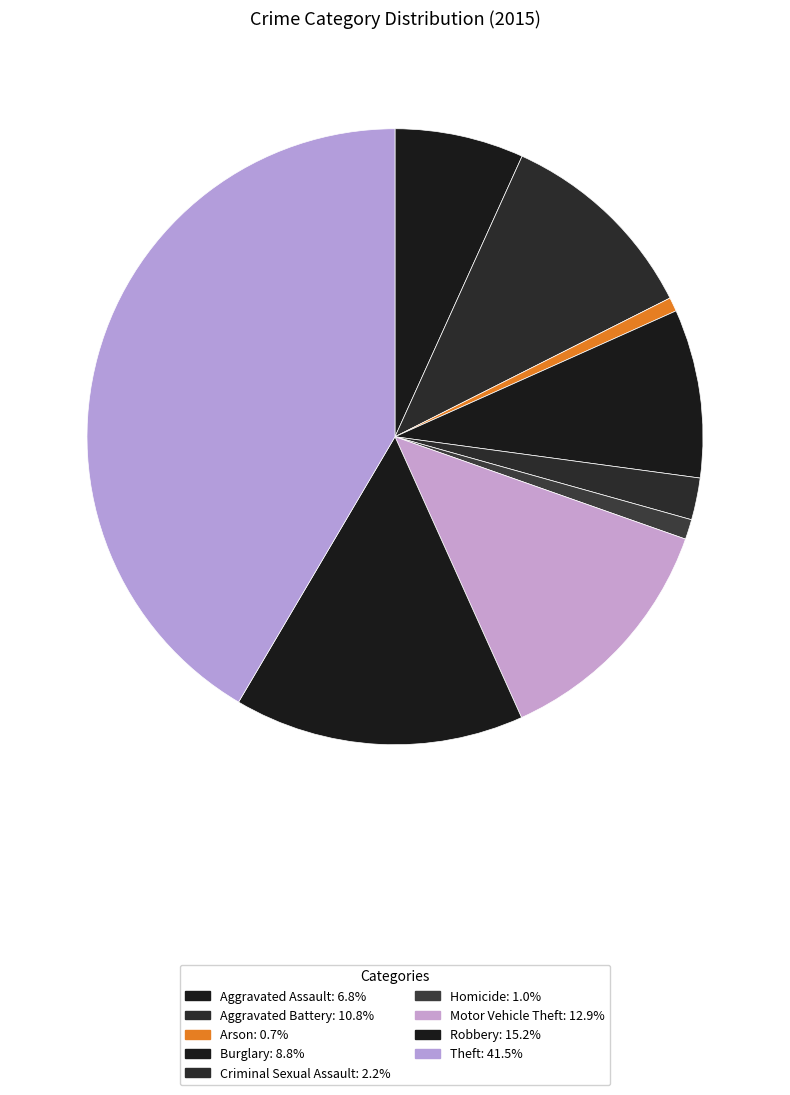

Count the number of slices in the pie.

9